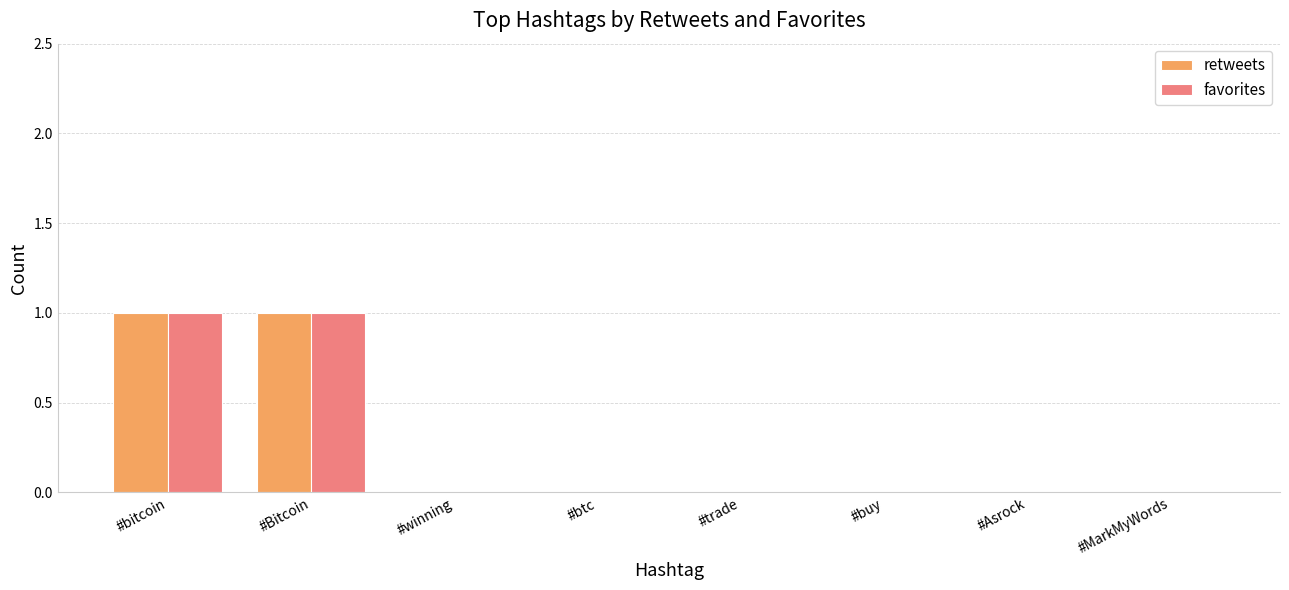

The retweets series shows -1 at #buy. True or false?

False